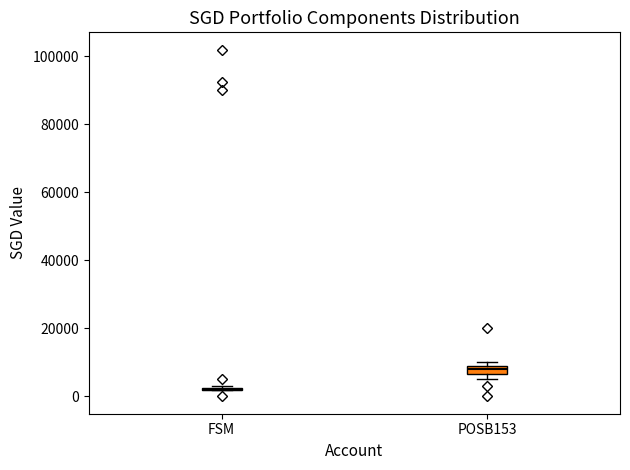

Where is the upper edge of the box for POSB153 on the y-axis? The values are not printed on the chart, so give them approximately, as read against the axis.

8000